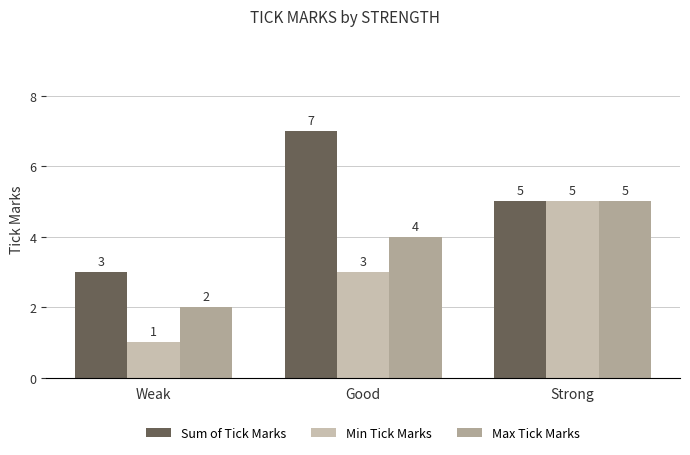

Reading left to right, transcribe all the data shown in this chart.

Sum of Tick Marks: 3	7	5
Min Tick Marks: 1	3	5
Max Tick Marks: 2	4	5